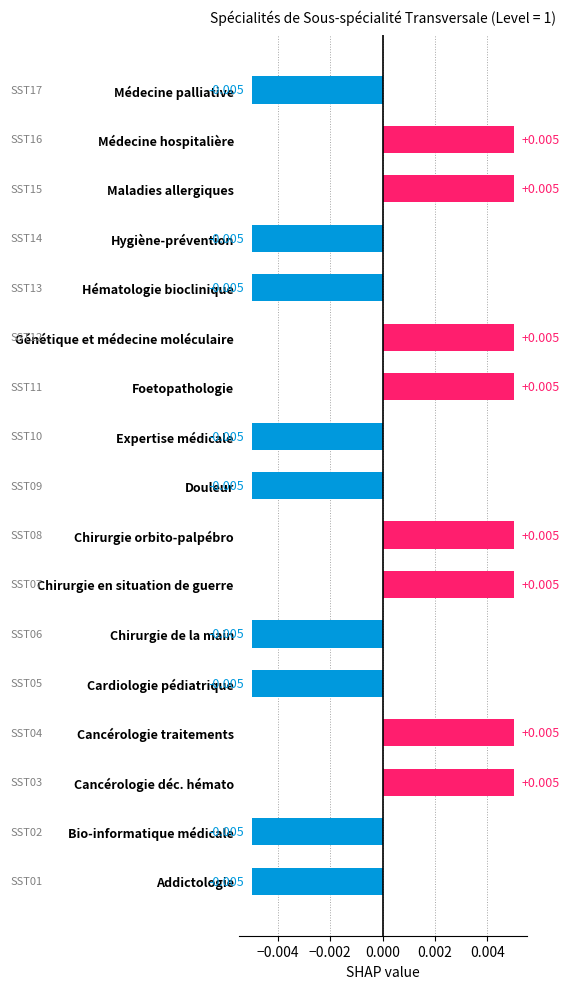

Between Génétique et médecine moléculaire and Douleur, which is larger?

Génétique et médecine moléculaire